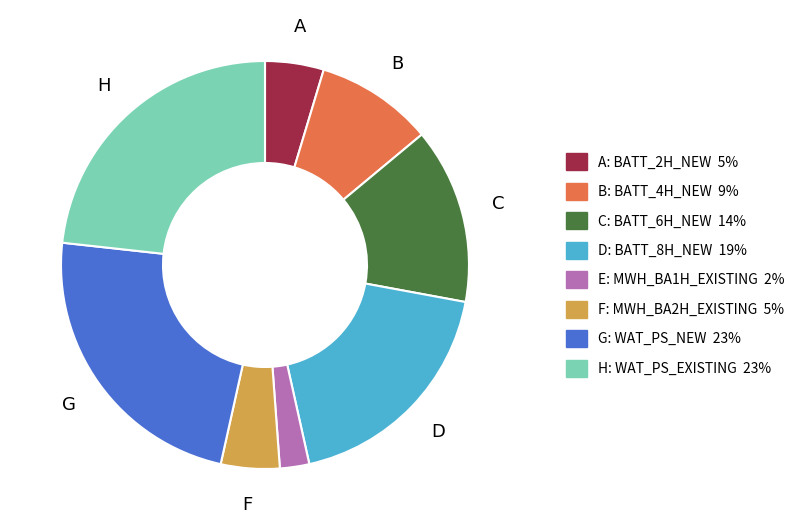

Is there any slice that represents more than half of the pie?

No